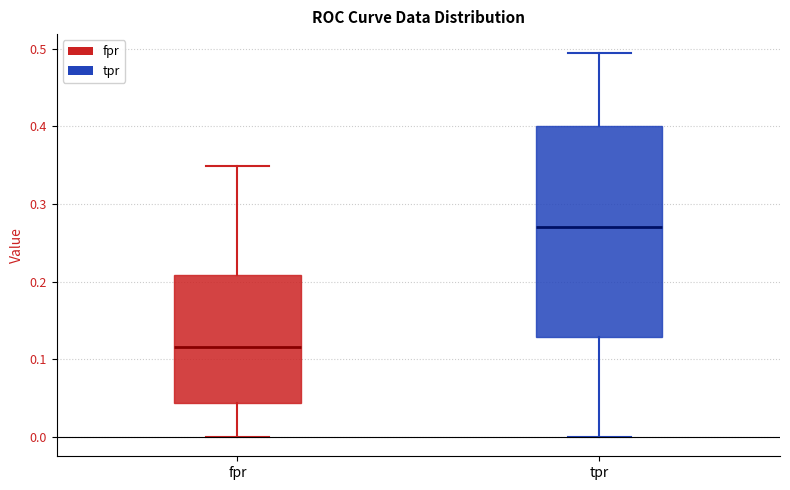

Reading left to right, read every box against the y-axis: the position of its median line, the range the box covers, and the ends of its whiskers. The values are not printed on the chart, so give them approximately, as read against the axis.

fpr: median 0.12, box 0.04 to 0.21, whiskers 0.00 to 0.35
tpr: median 0.27, box 0.13 to 0.40, whiskers 0.00 to 0.49